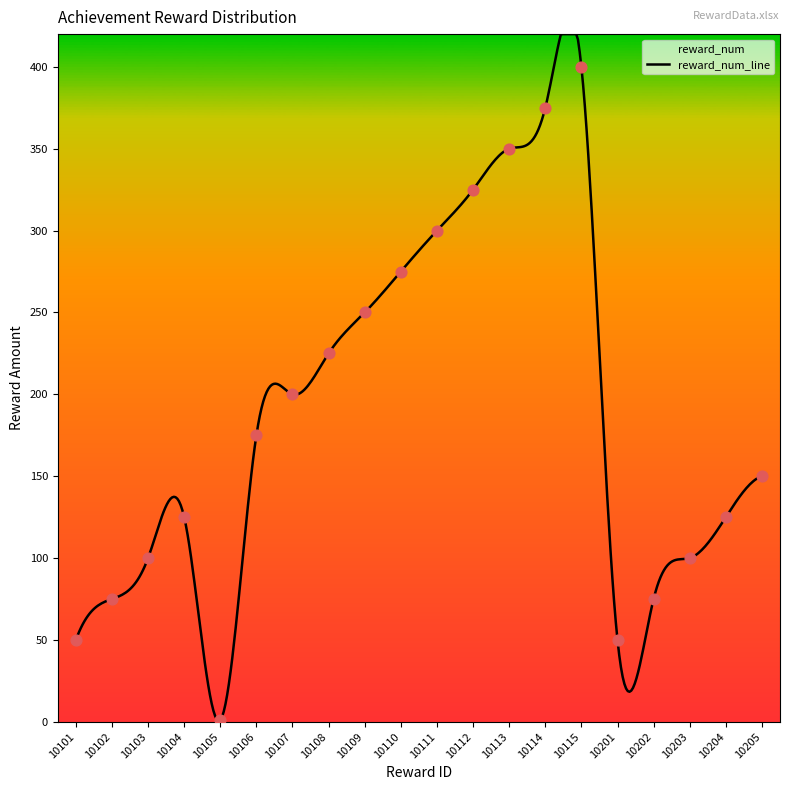

Between 10114 and 10104, which is larger?

10114